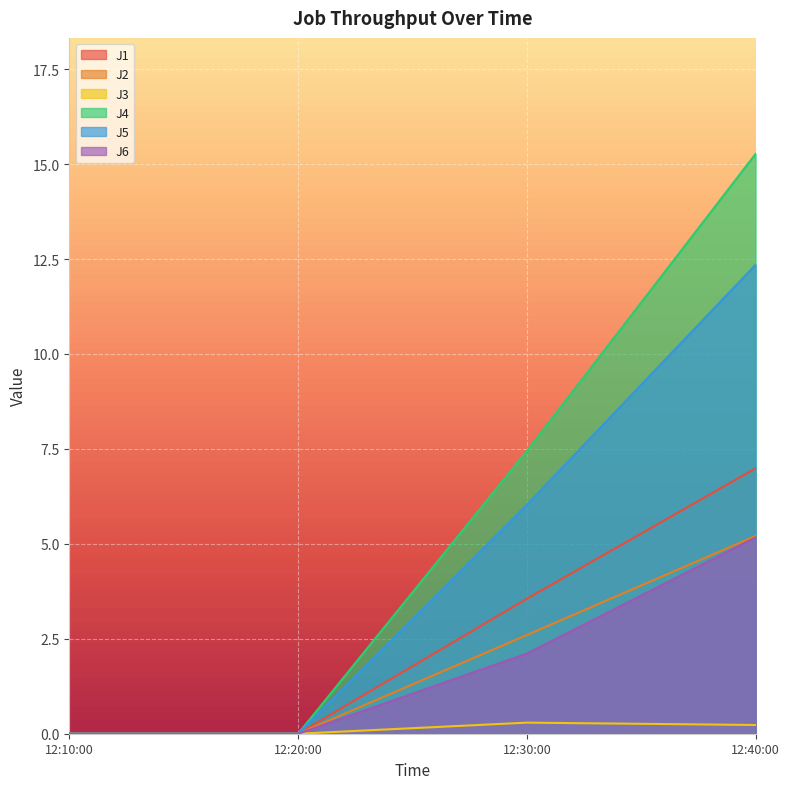

How many lines are shown in the chart?

6